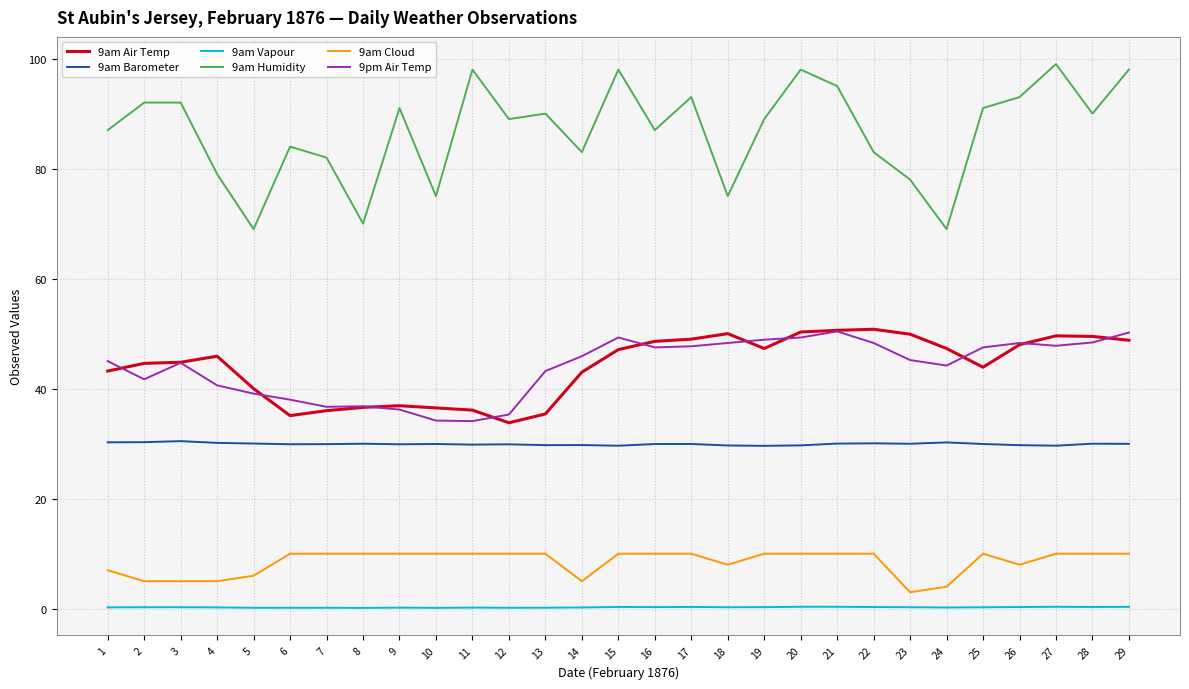

At which label is 9am Humidity closest to 84?

6